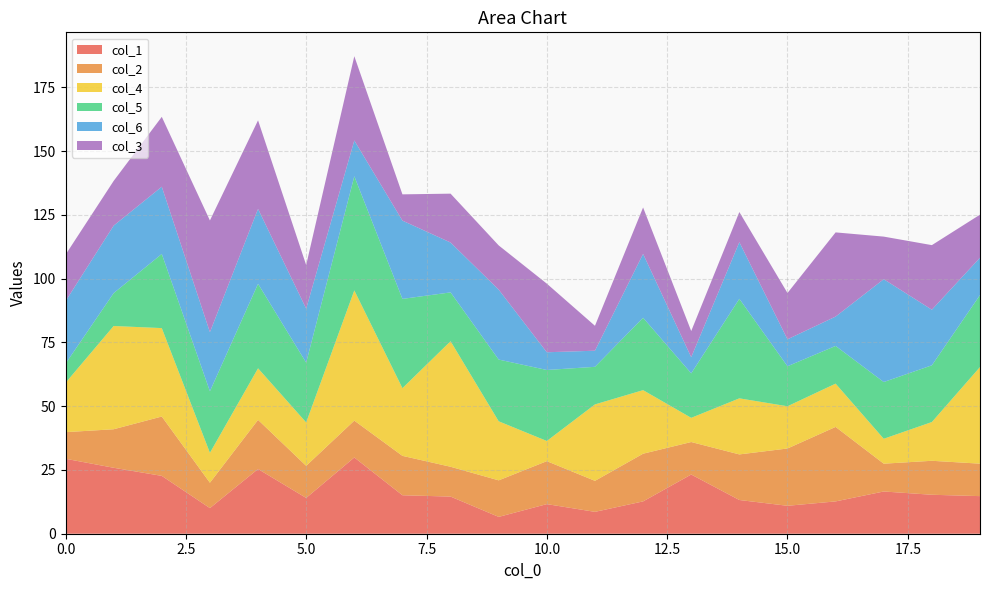

Reading left to right, list all the values displayed in this chart.

col_1: 29.4	25.9	22.7	10.0	25.4	14.0	29.9	15.1	14.6	6.6	11.6	8.6	12.7	23.2	13.2	10.9	12.7	16.6	15.3	14.7
col_2: 10.4	15.1	23.3	9.9	19.3	12.6	14.4	15.4	11.7	14.3	16.8	12.2	18.7	12.7	17.9	22.5	29.2	10.9	13.3	12.7
col_4: 19.3	40.5	34.7	11.7	20.2	17.0	51.0	26.5	49.2	23.1	7.9	30.0	24.9	9.5	22.0	16.6	17.0	9.8	15.2	37.9
col_5: 7.5	12.9	29.1	24.1	33.1	23.4	44.7	35.0	19.1	24.2	27.8	14.7	28.4	17.4	39.0	15.7	14.8	22.2	22.2	28.2
col_6: 24.5	26.5	26.4	23.2	29.4	21.2	14.0	30.7	19.5	27.4	7.0	6.3	25.0	6.3	22.2	10.6	11.5	40.3	21.8	14.6
col_3: 18.2	17.5	27.4	43.8	34.7	17.1	33.0	10.3	19.2	17.3	26.9	9.8	18.2	10.3	11.8	18.1	33.0	16.7	25.3	16.9